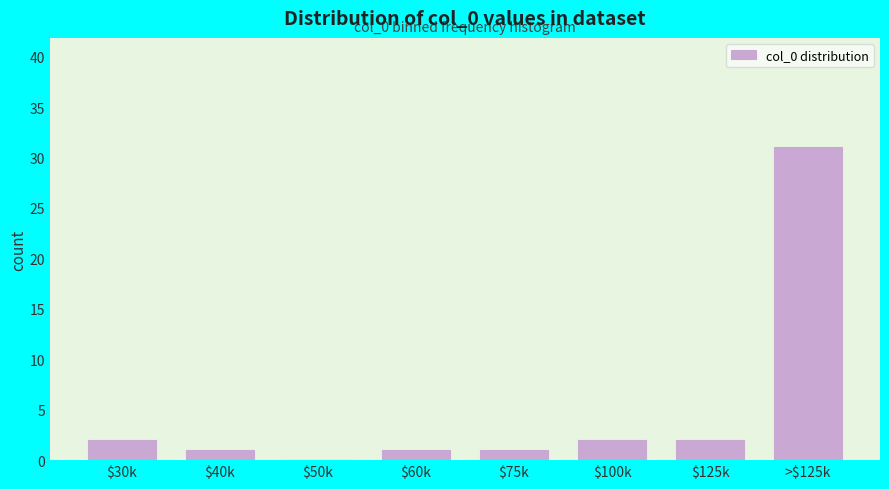

Which label corresponds to the largest value in the chart?

>$125k